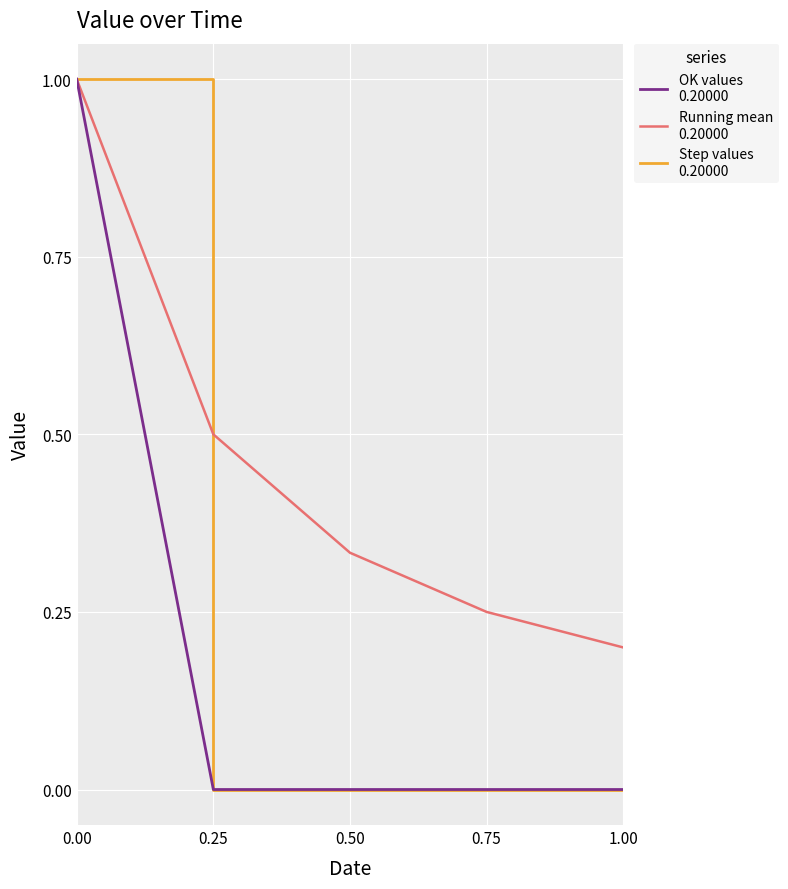

What is the label of the 4th point from the left?

0.75